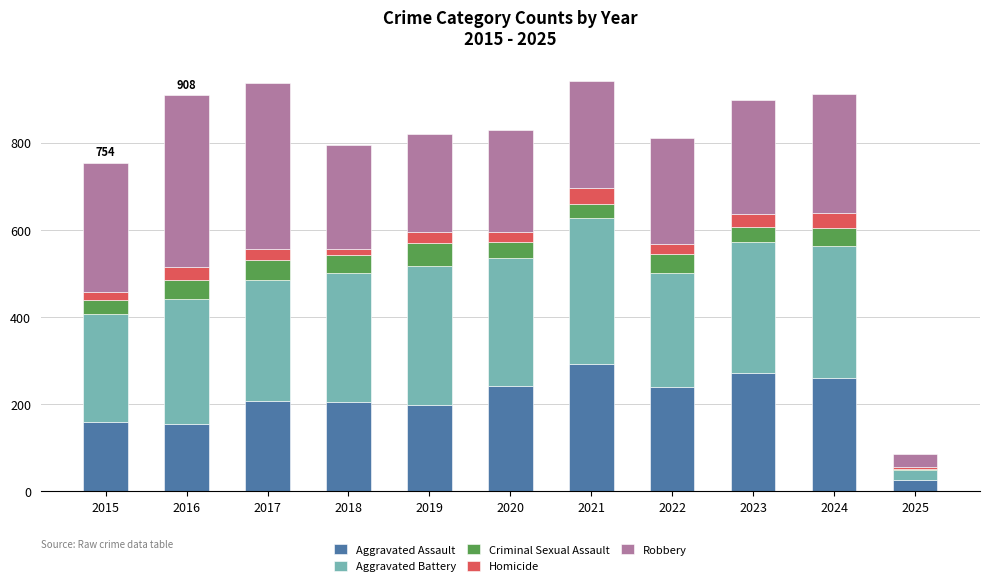

What is the sum of the Aggravated Assault values at 2019 and 2016?

351